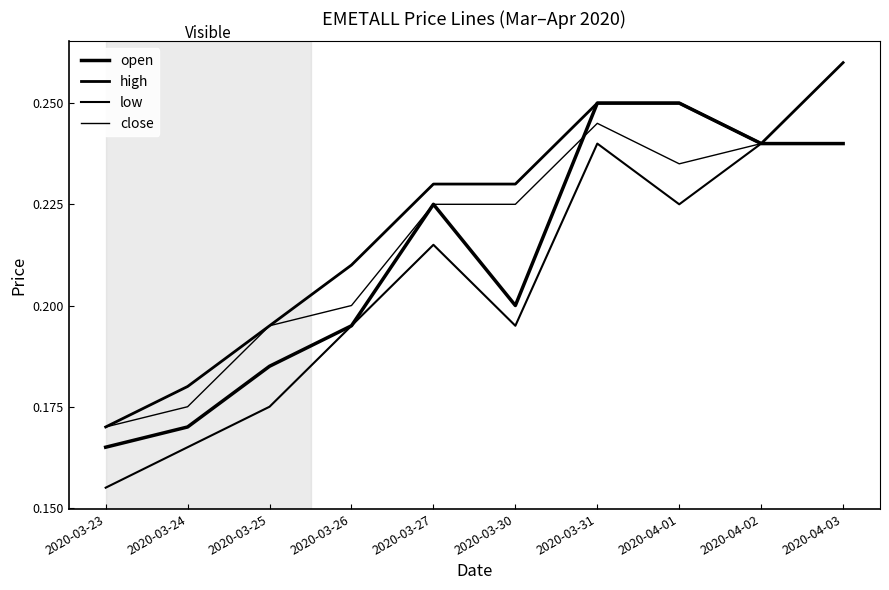

In close, how many points are higher than both neighbors (excluding endpoints)?

1